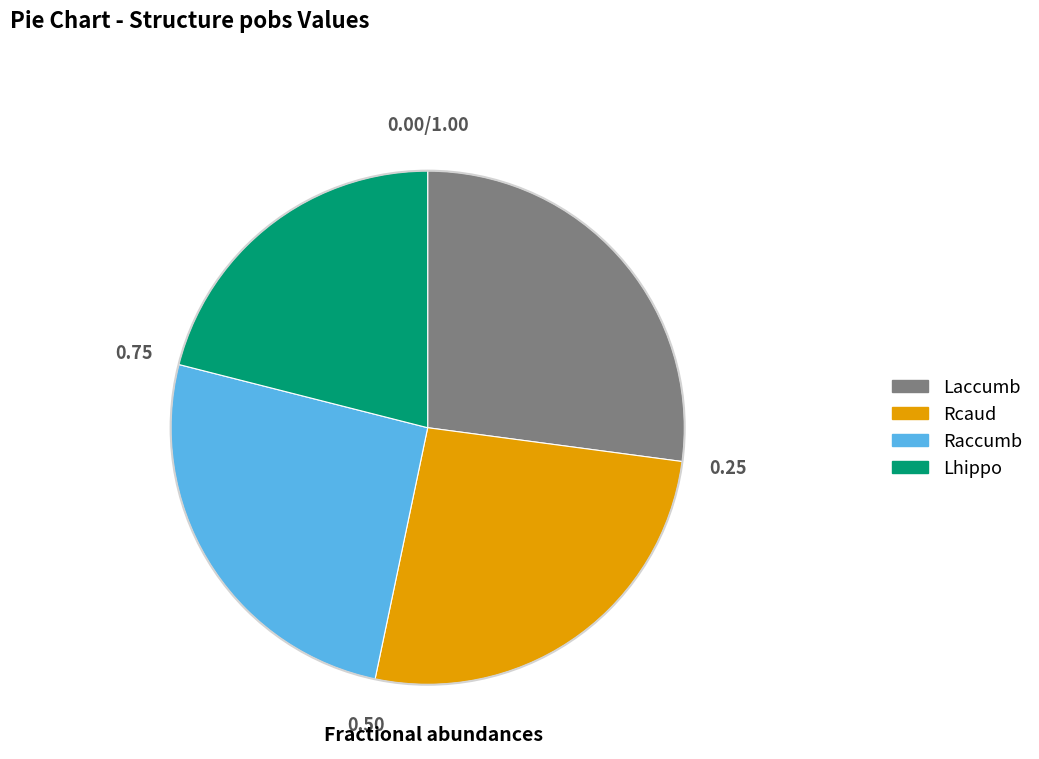

Does any single category account for the majority?

No